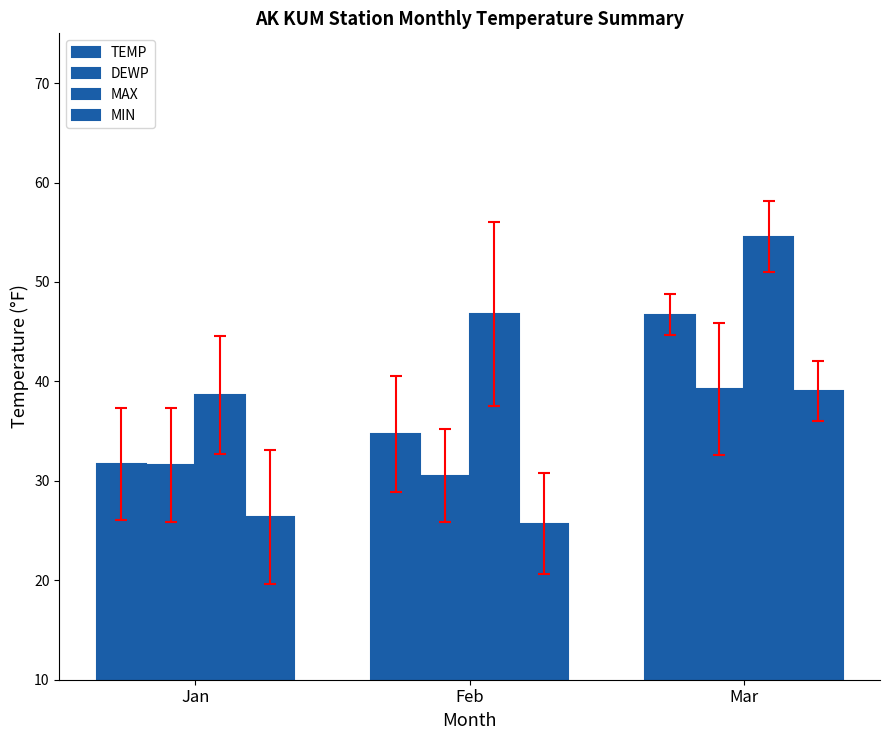

How many values in the DEWP series exceed 31?

2